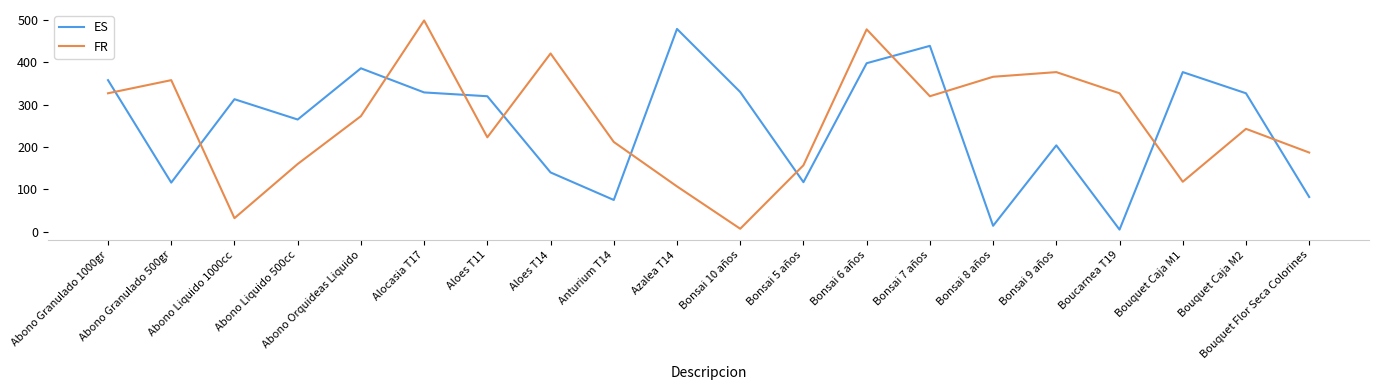

At Abono Orquideas Liquido, list the series in order from largest to smallest.

ES, FR